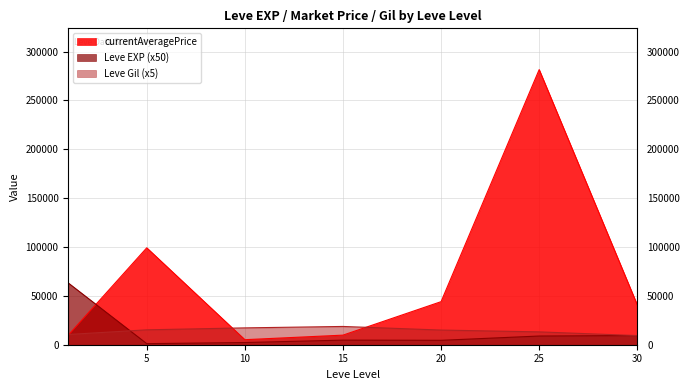

What is the difference between the highest and lowest values at 10?

15000